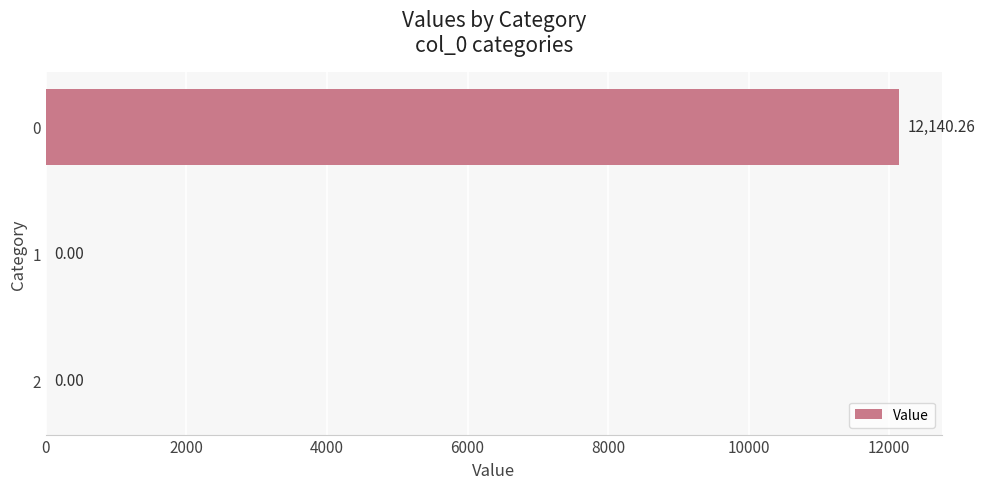

What is the change in value from 0 to 1?

-12140.3